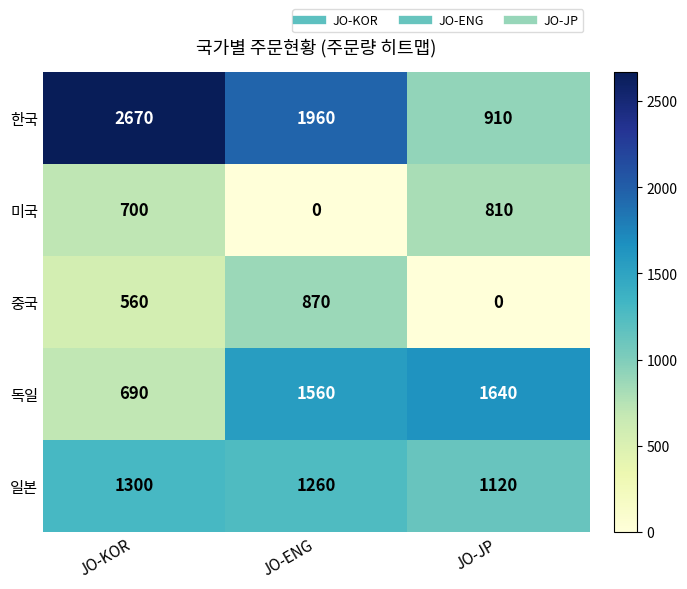

At which label is 일본 closest to 1210?

JO-ENG